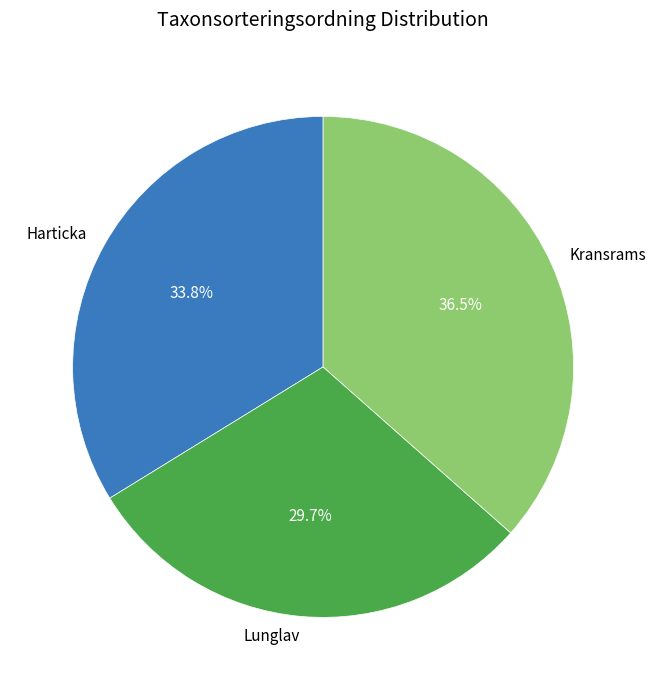

Which slice is the smallest?

Lunglav